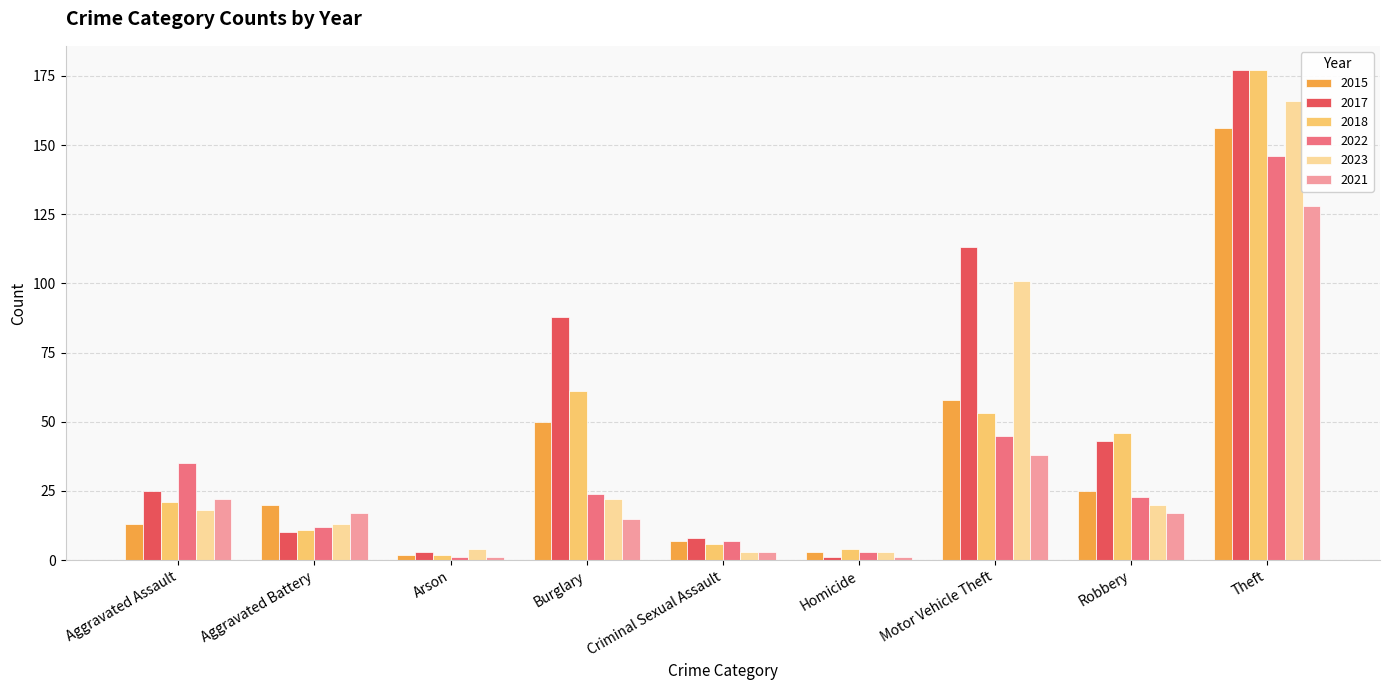

Reading left to right, what are all the values shown in this chart?

2015: Aggravated Assault=13	Aggravated Battery=20	Arson=2	Burglary=50	Criminal Sexual Assault=7	Homicide=3	Motor Vehicle Theft=58	Robbery=25	Theft=156
2017: Aggravated Assault=25	Aggravated Battery=10	Arson=3	Burglary=88	Criminal Sexual Assault=8	Homicide=1	Motor Vehicle Theft=113	Robbery=43	Theft=177
2018: Aggravated Assault=21	Aggravated Battery=11	Arson=2	Burglary=61	Criminal Sexual Assault=6	Homicide=4	Motor Vehicle Theft=53	Robbery=46	Theft=177
2022: Aggravated Assault=35	Aggravated Battery=12	Arson=1	Burglary=24	Criminal Sexual Assault=7	Homicide=3	Motor Vehicle Theft=45	Robbery=23	Theft=146
2023: Aggravated Assault=18	Aggravated Battery=13	Arson=4	Burglary=22	Criminal Sexual Assault=3	Homicide=3	Motor Vehicle Theft=101	Robbery=20	Theft=166
2021: Aggravated Assault=22	Aggravated Battery=17	Arson=1	Burglary=15	Criminal Sexual Assault=3	Homicide=1	Motor Vehicle Theft=38	Robbery=17	Theft=128